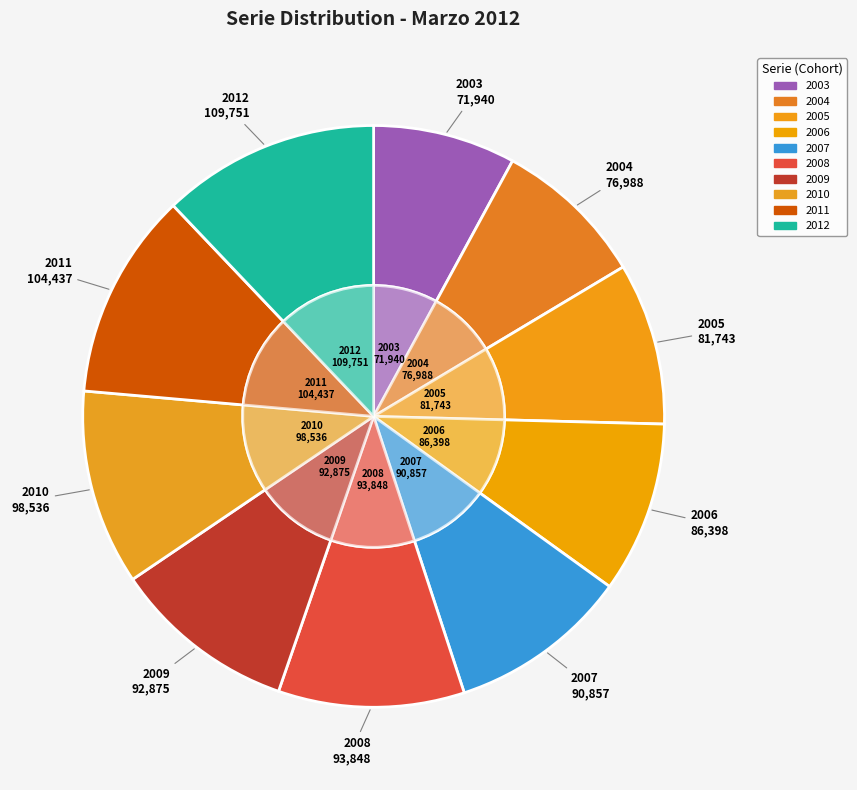

What is the change in value from 2003 to 2011?

+32497